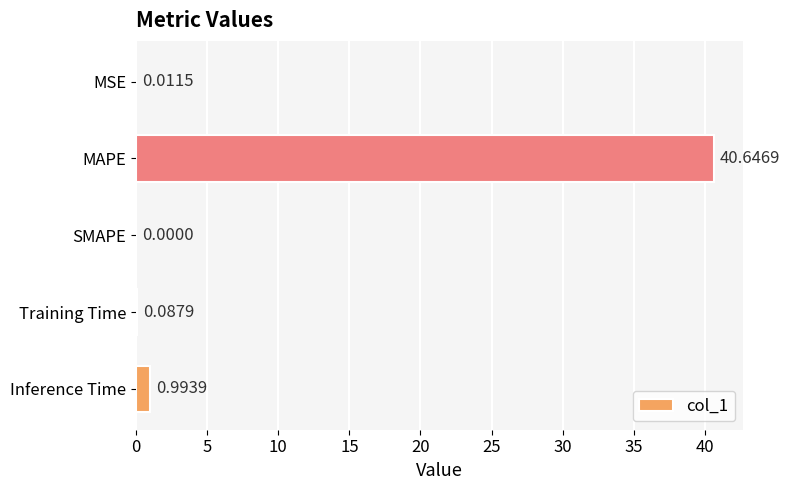

Which category has the highest value across all series?

MAPE